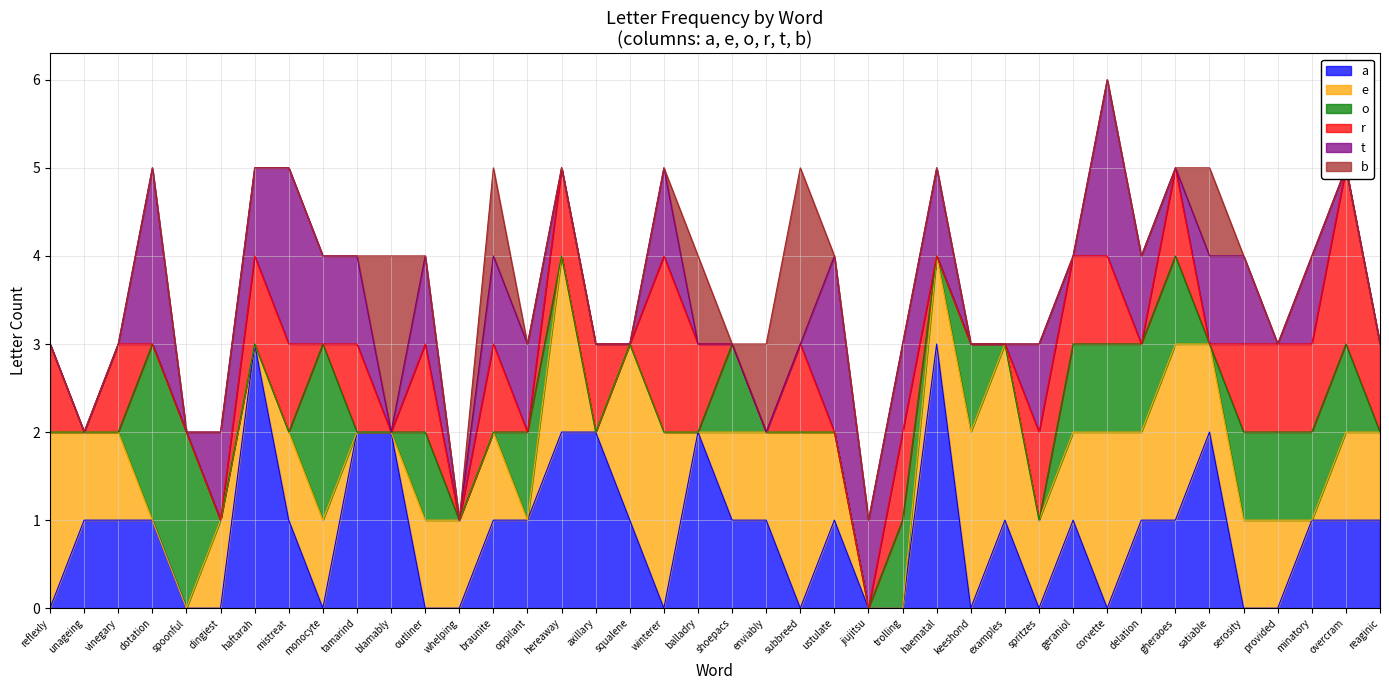

Reading left to right, extract all data points from this chart.

a: 0	1	1	1	0	0	3	1	0	2	2	0	0	1	1	2	2	1	0	2	1	1	0	1	0	0	3	0	1	0	1	0	1	1	2	0	0	1	1	1
e: 2	1	1	0	0	1	0	1	1	0	0	1	1	1	0	2	0	2	2	0	1	1	2	1	0	0	1	2	2	1	1	2	1	2	1	1	1	0	1	1
o: 0	0	0	2	2	0	0	0	2	0	0	1	0	0	1	0	0	0	0	0	1	0	0	0	0	1	0	1	0	0	1	1	1	1	0	1	1	1	1	0
r: 1	0	1	0	0	0	1	1	0	1	0	1	0	1	0	1	1	0	2	1	0	0	1	0	0	1	0	0	0	1	1	1	0	1	0	1	1	1	2	1
t: 0	0	0	2	0	1	1	2	1	1	0	1	0	1	1	0	0	0	1	0	0	0	0	2	1	1	1	0	0	1	0	2	1	0	1	1	0	1	0	0
b: 0	0	0	0	0	0	0	0	0	0	2	0	0	1	0	0	0	0	0	1	0	1	2	0	0	0	0	0	0	0	0	0	0	0	1	0	0	0	0	0